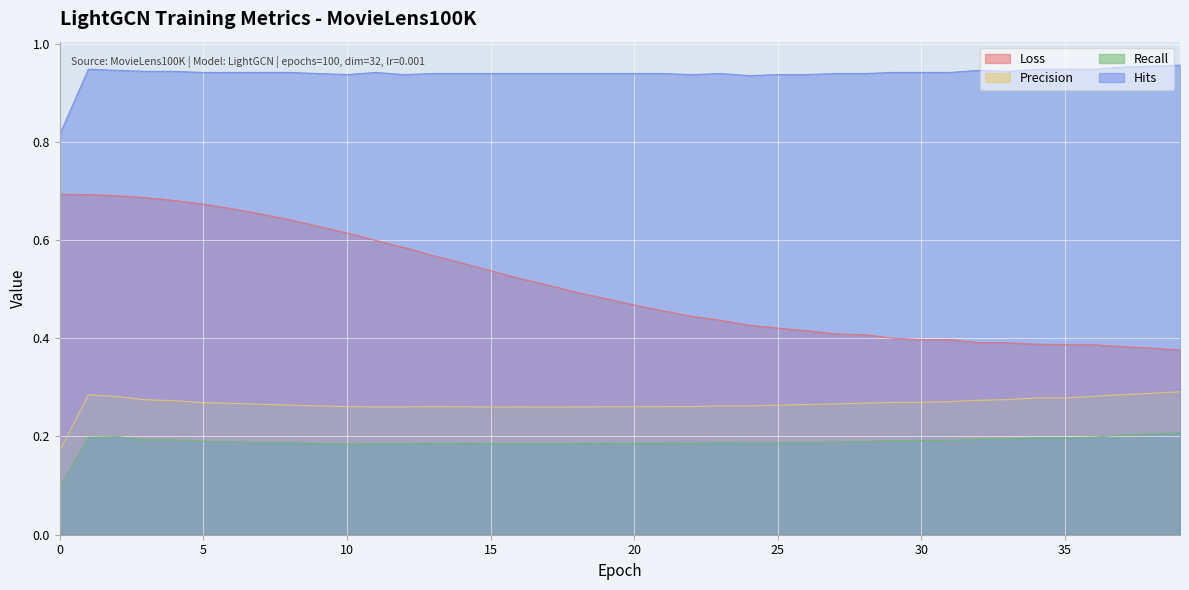

List the labels in order of Precision value, smallest first.

0, 15, 17, 11, 16, 18, 12, 19, 14, 20, 13, 21, 10, 22, 9, 23, 24, 25, 8, 26, 7, 27, 6, 28, 5, 29, 30, 31, 4, 32, 3, 33, 35, 34, 2, 36, 1, 37, 38, 39